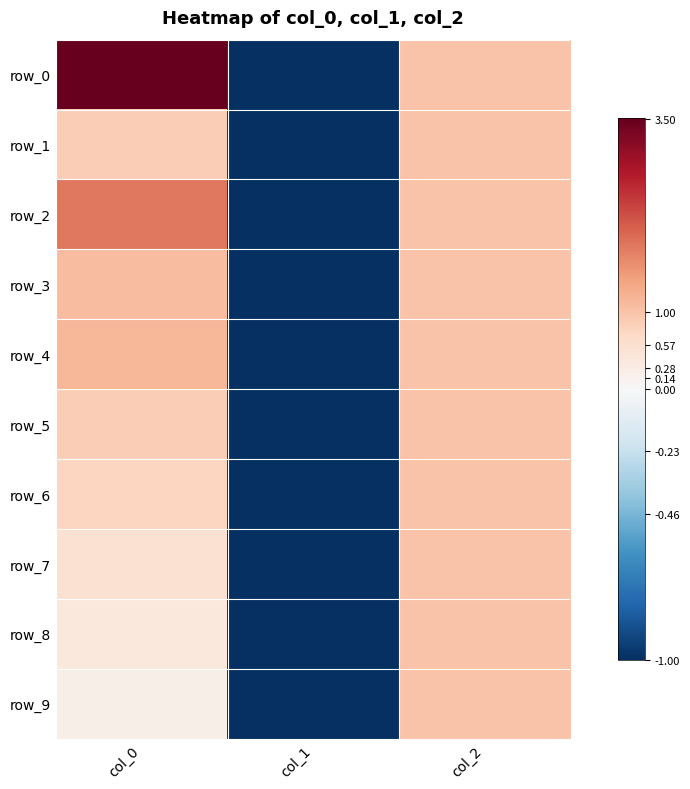

How many data points in row_9 are above 0?

2